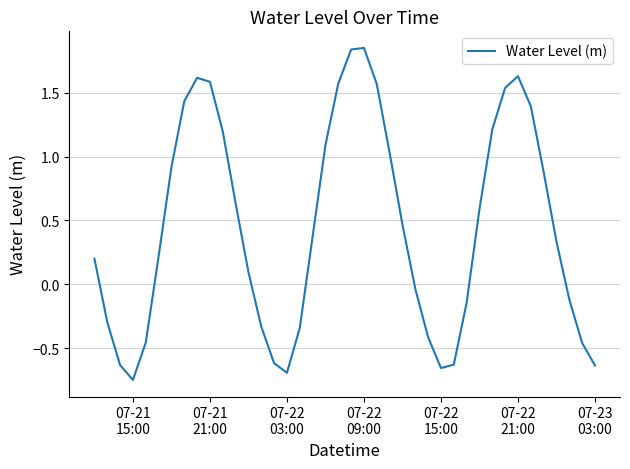

What is the sum of all values?

18.1